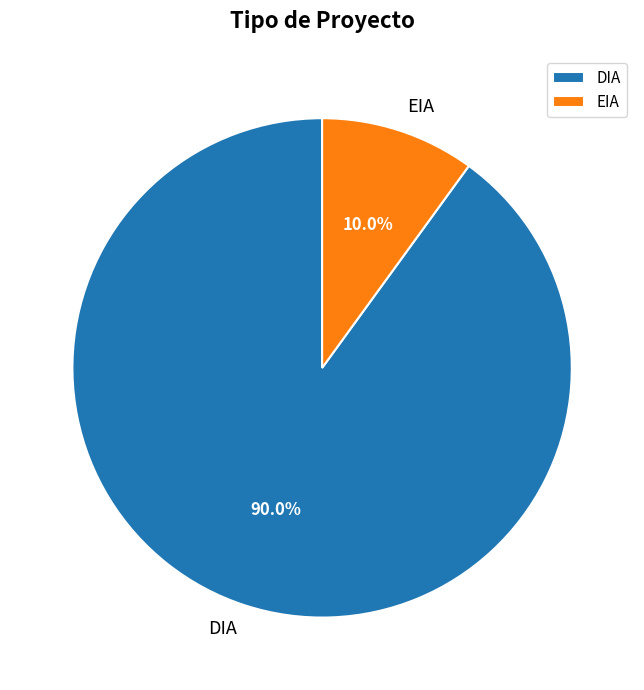

What is the majority slice?

DIA